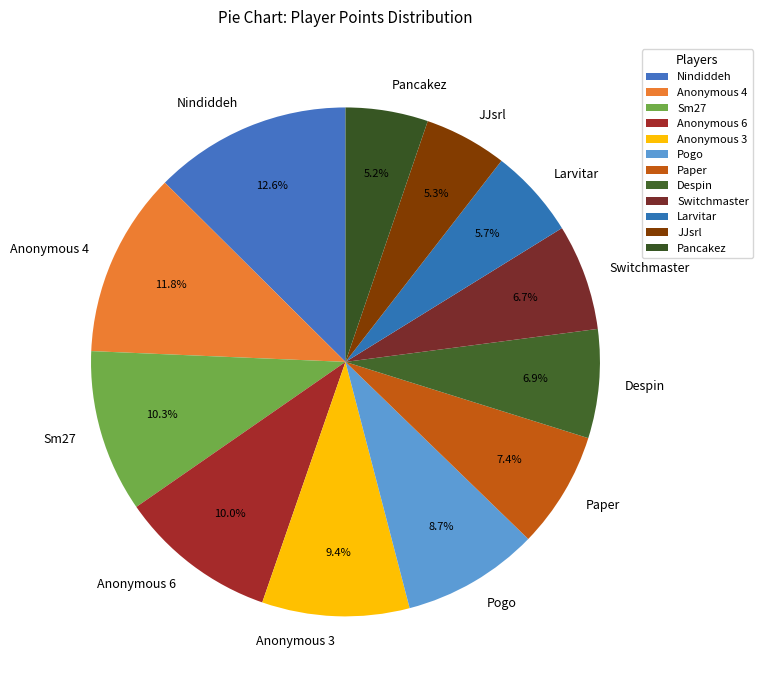

Is Nindiddeh the majority of the pie?

No